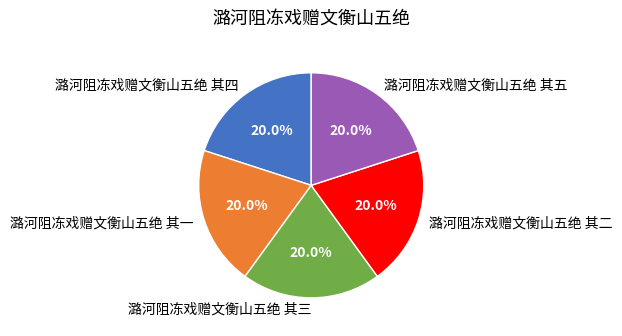

The 潞河阻冻戏赠文衡山五绝 其一 slice represents 13% of the pie. True or false?

False